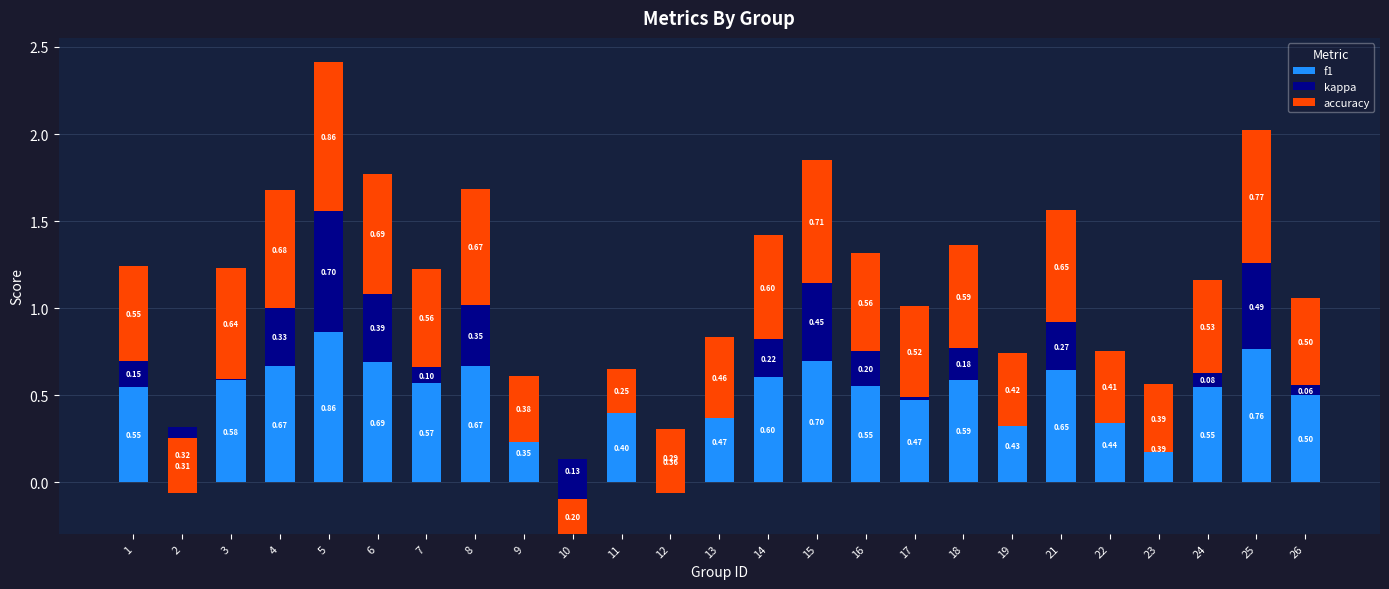

Is the value of f1 at 13 greater than the value of kappa at 7?

Yes